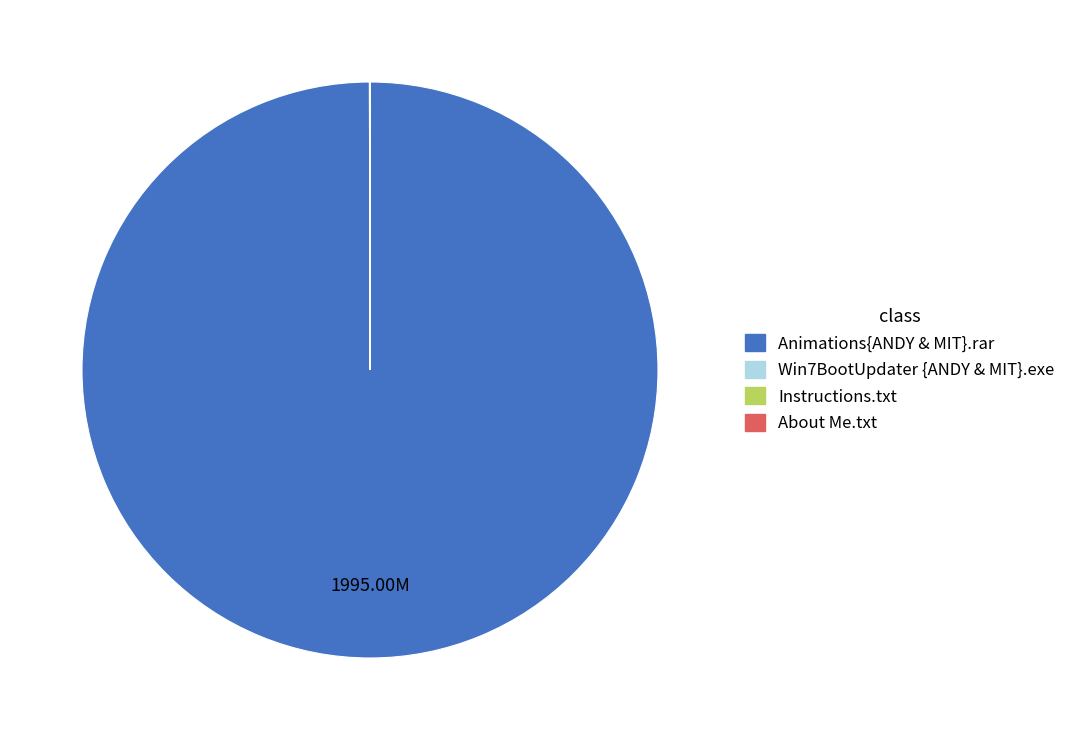

Which category has the biggest portion of the pie?

Animations{ANDY & MIT}.rar